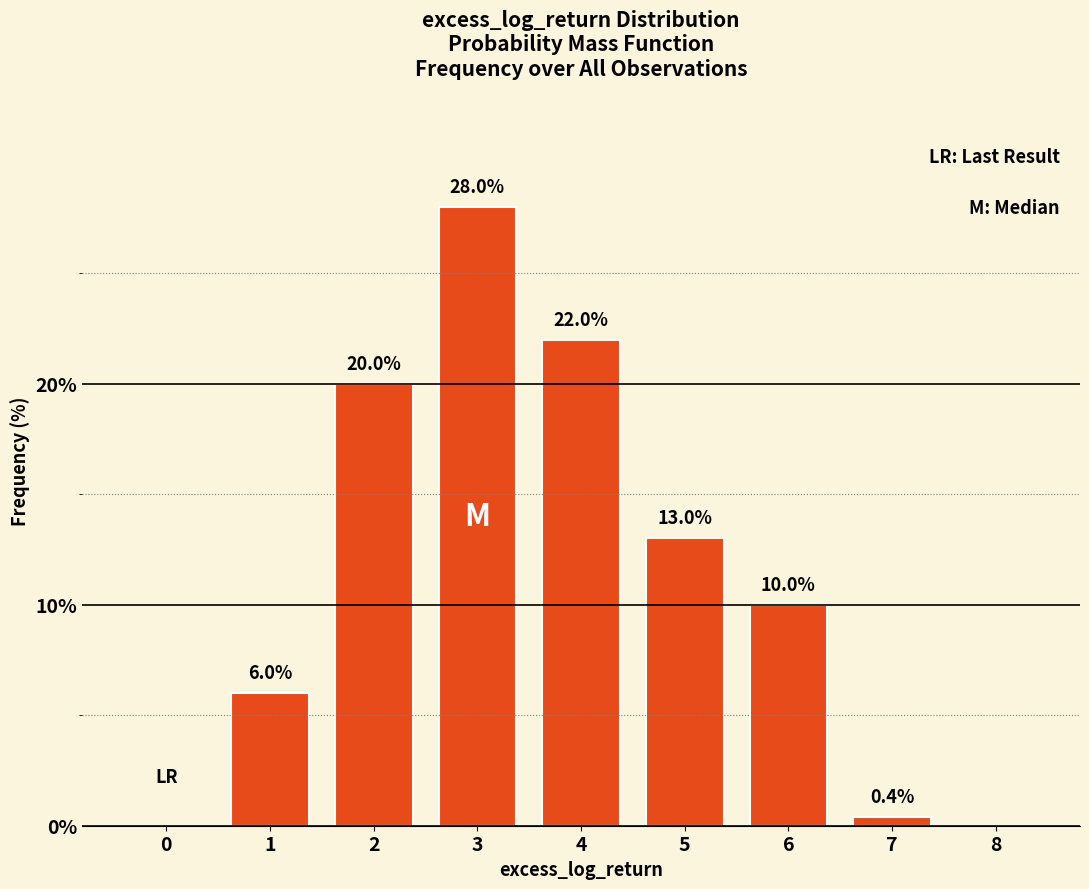

Reading right to left, list all the values displayed in this chart.

8=0.0	7=0.4	6=10.0	5=13.0	4=22.0	3=28.0	2=20.0	1=6.0	0=0.0